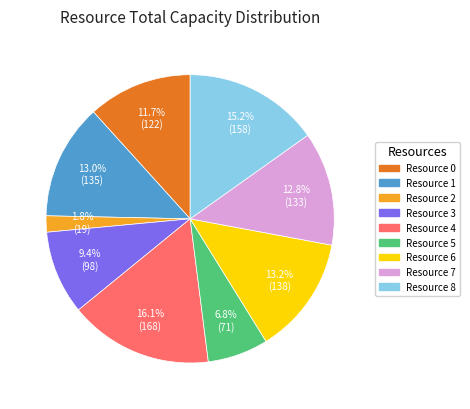

Does any single category account for the majority?

No